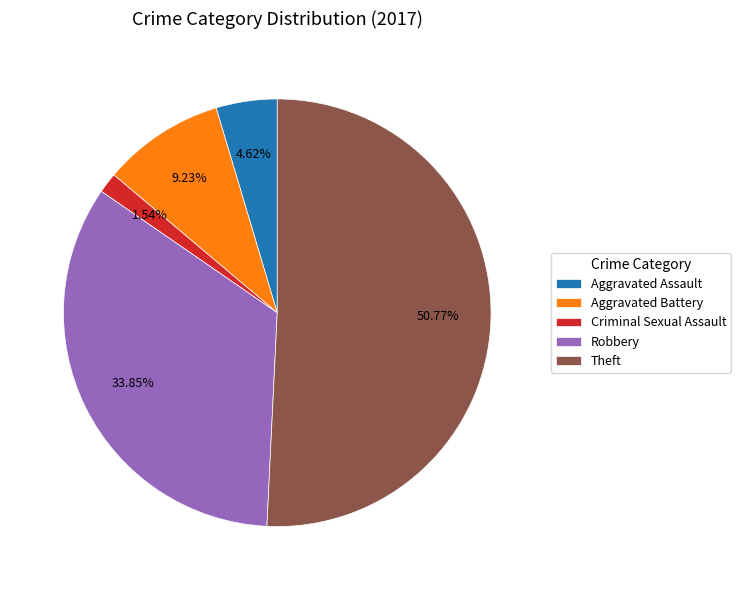

The Aggravated Assault slice represents 5% of the pie. True or false?

True